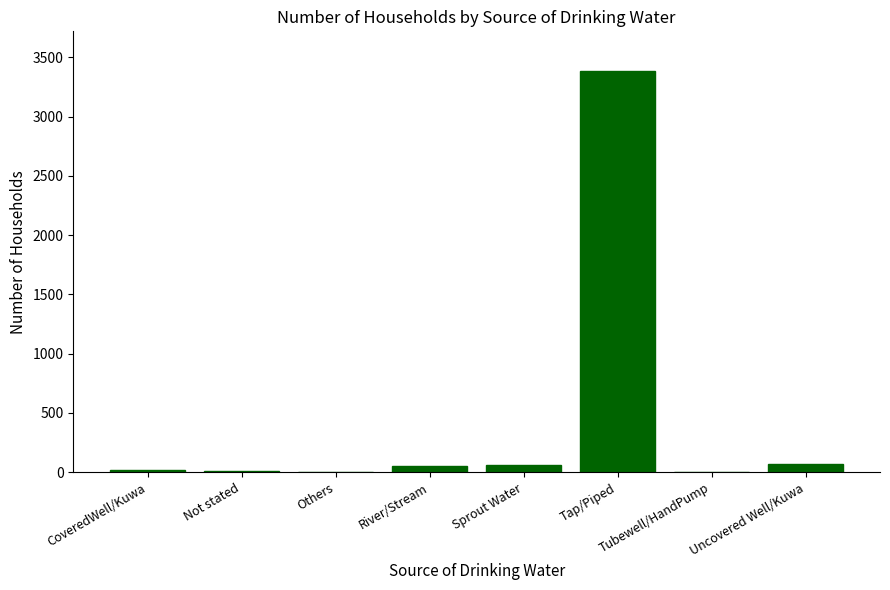

What is the sum of all values?

3601